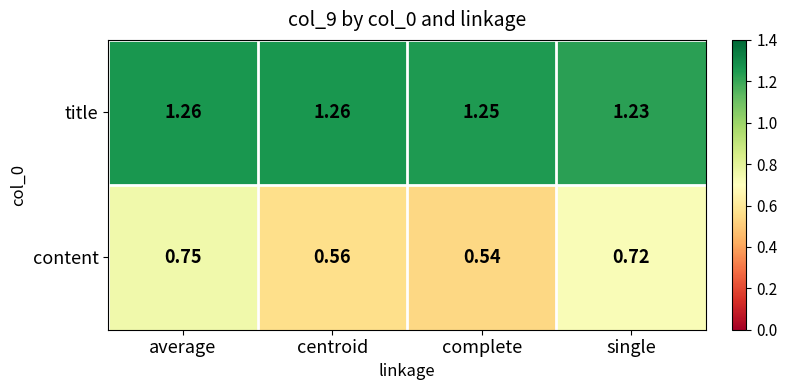

Where is content nearest to the value 0?

complete